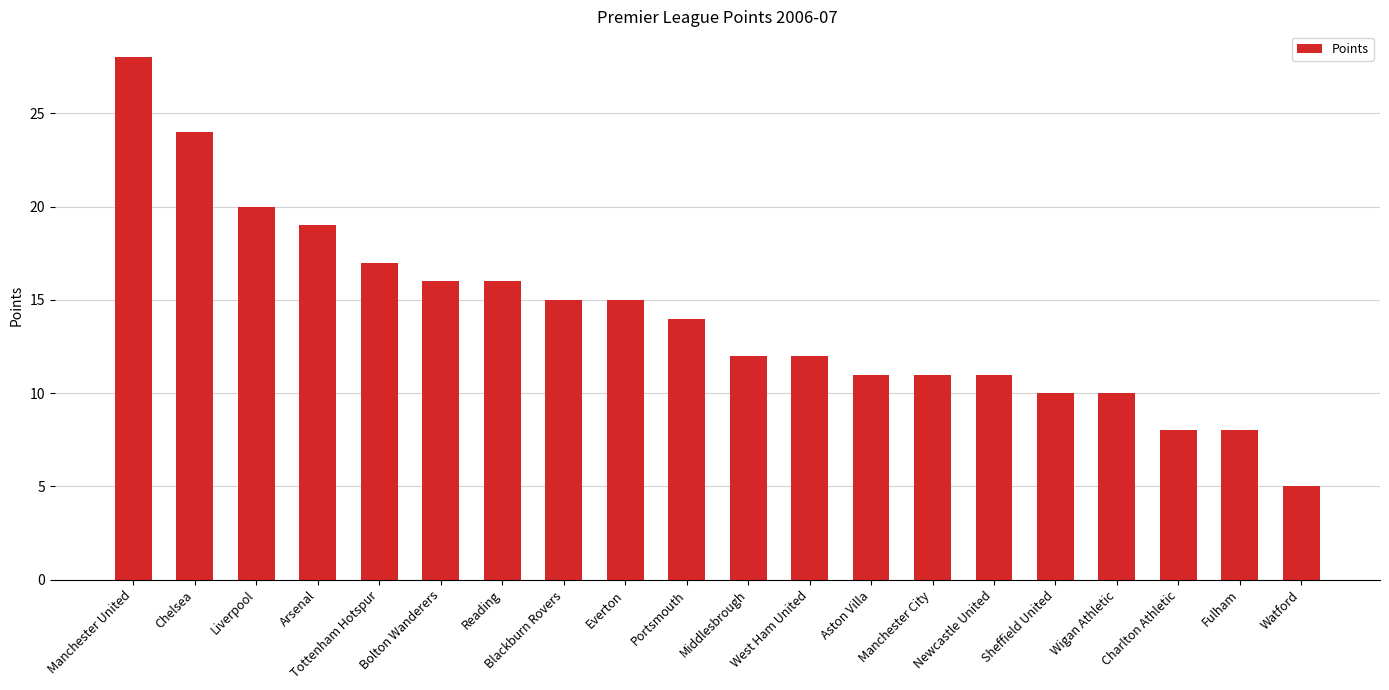

Which label corresponds to the smallest value in the chart?

Watford